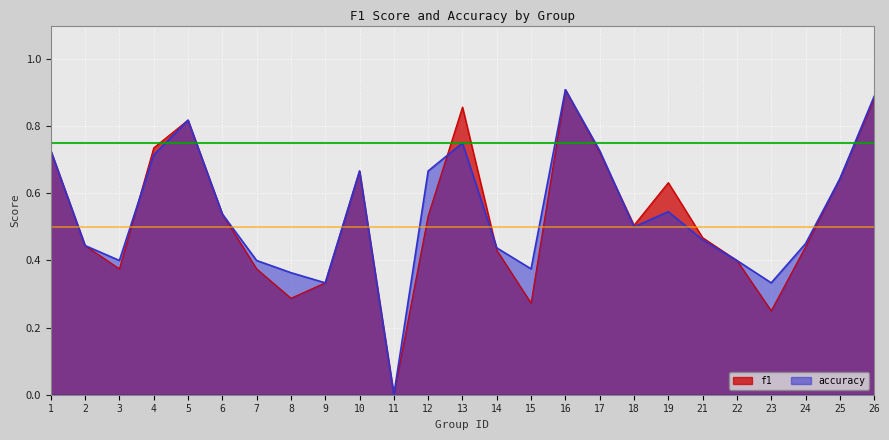

Is the value of f1 at 18 greater than the value of accuracy at 21?

Yes